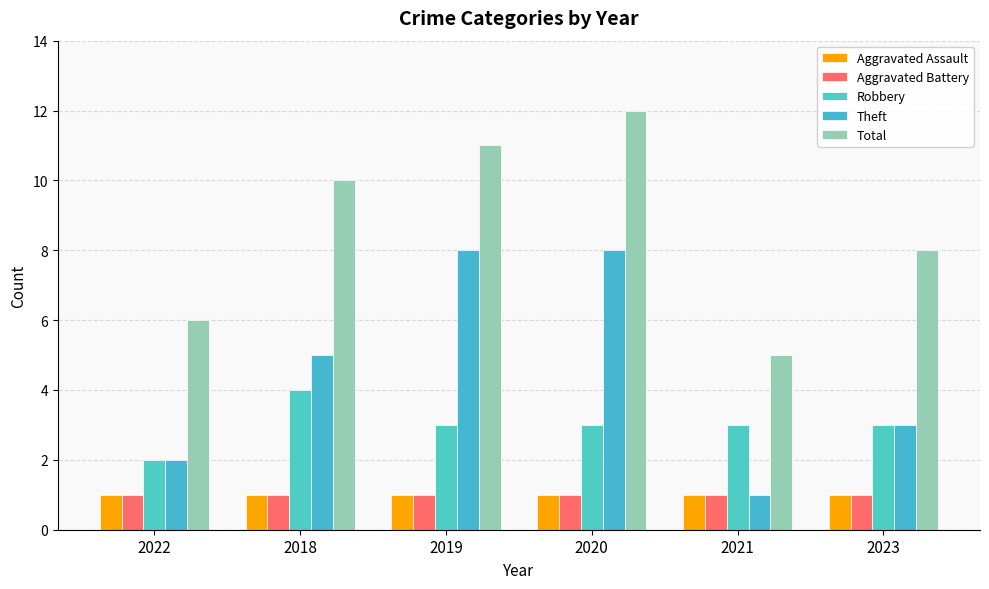

Which category has the lowest value in the Theft series?

2021